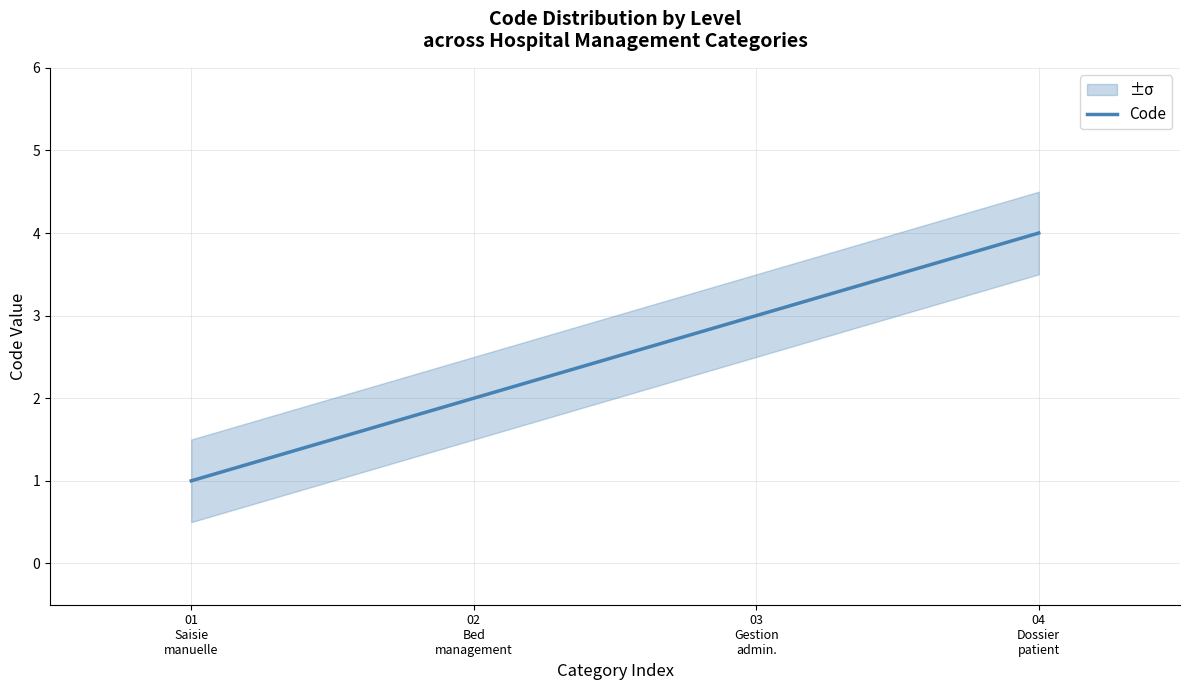

Which has a higher value, 03
Gestion
admin. or 04
Dossier
patient?

04
Dossier
patient